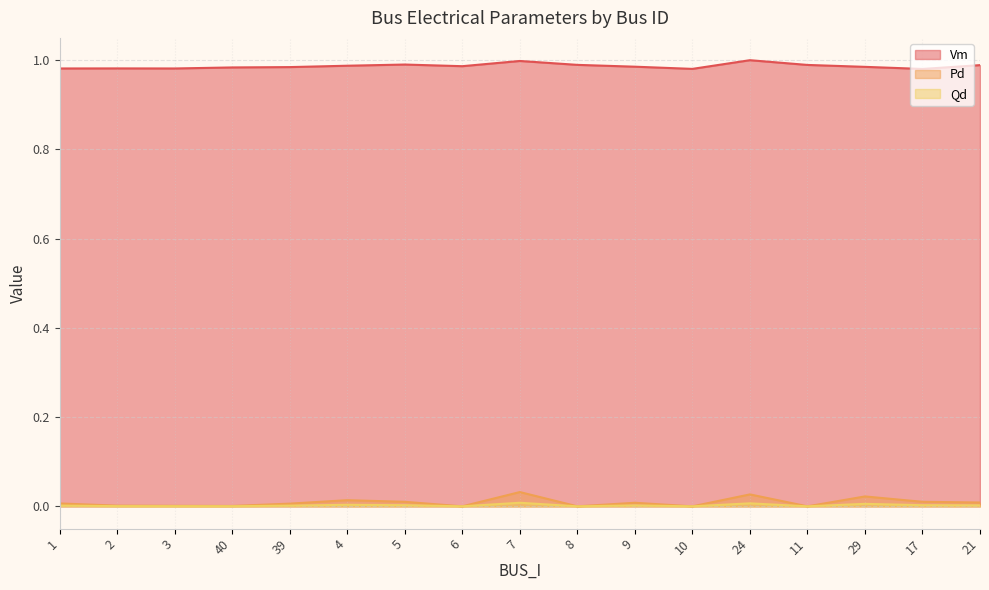

In Pd, how many points are lower than both neighbors (excluding endpoints)?

5